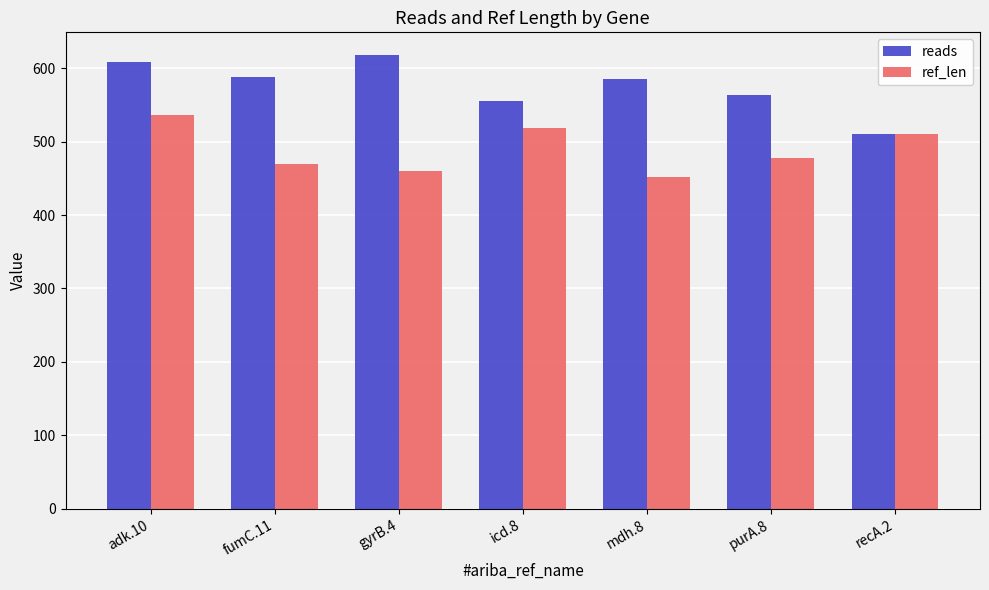

What is the spread (max minus min) of values at gyrB.4?

158